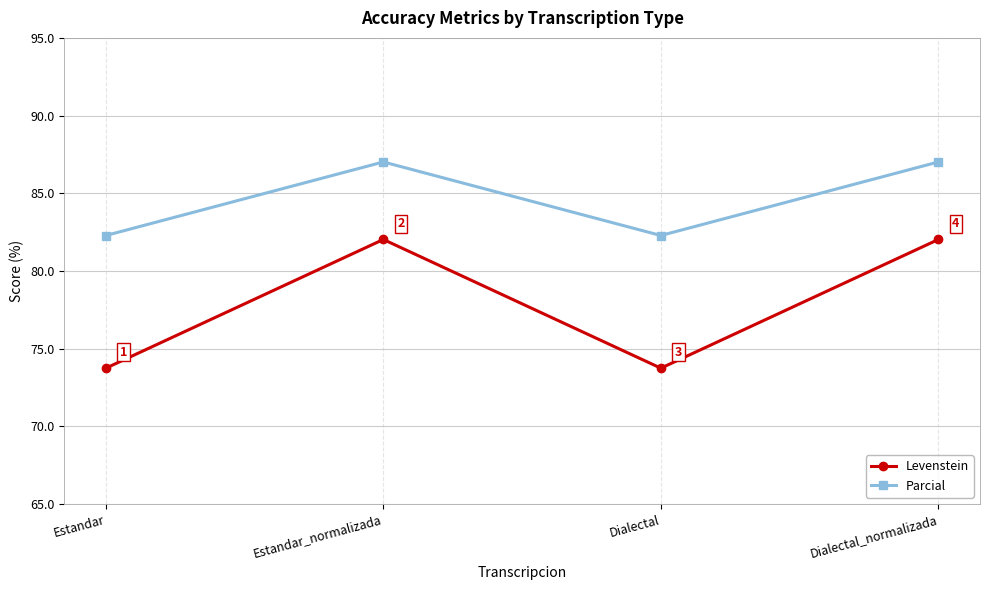

At Dialectal, list the series in order from smallest to largest.

Levenstein, Parcial